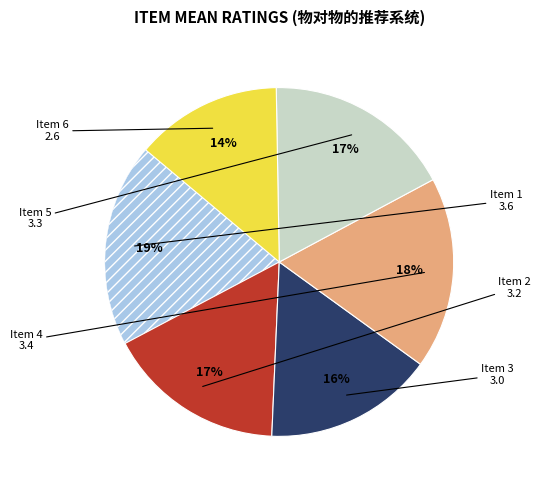

Is there any slice that represents more than half of the pie?

No